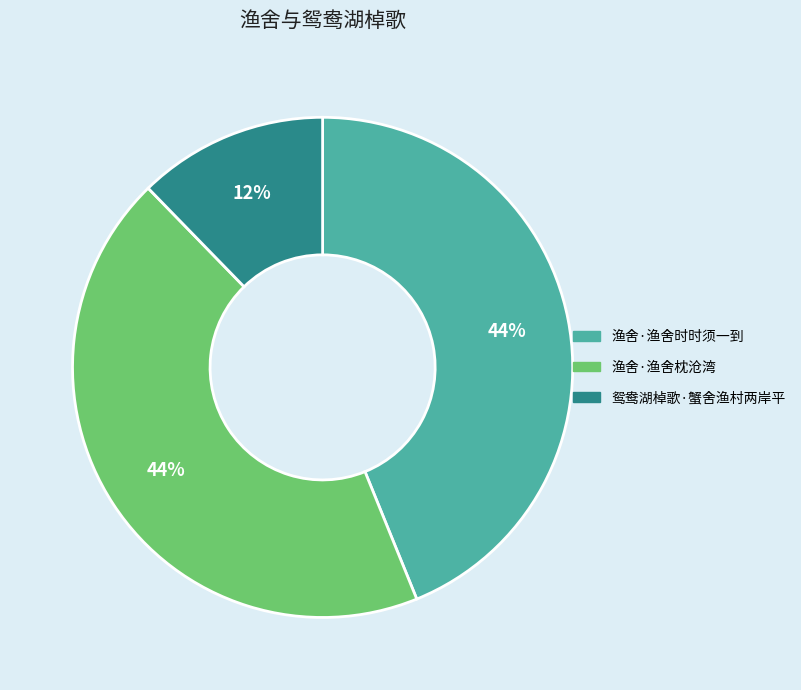

What percentage is the 渔舍·渔舍时时须一到 slice, to the nearest percent?

44%